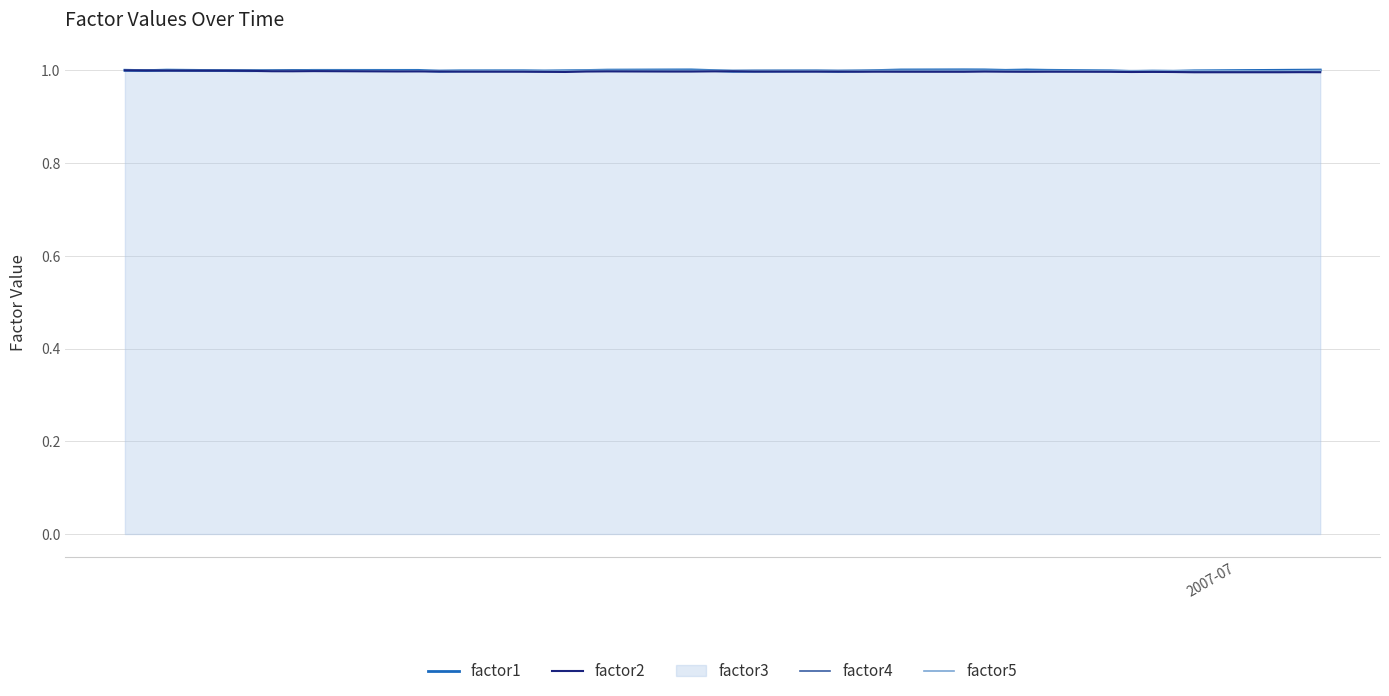

What is the highest value of the factor1 series?

1.0